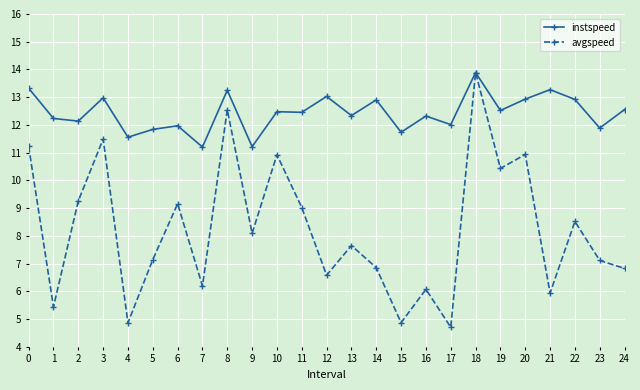

Rank the series at 16 from lowest to highest value.

avgspeed, instspeed